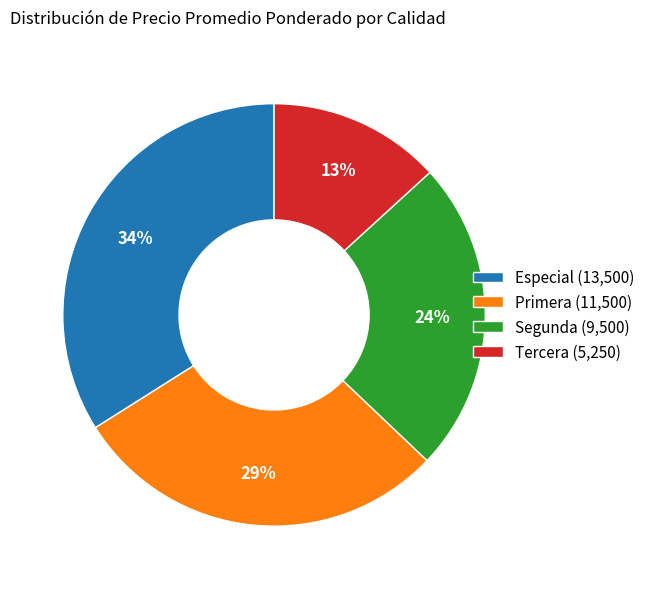

Combined, do Especial (13,500) and Tercera (5,250) account for over 50%?

No